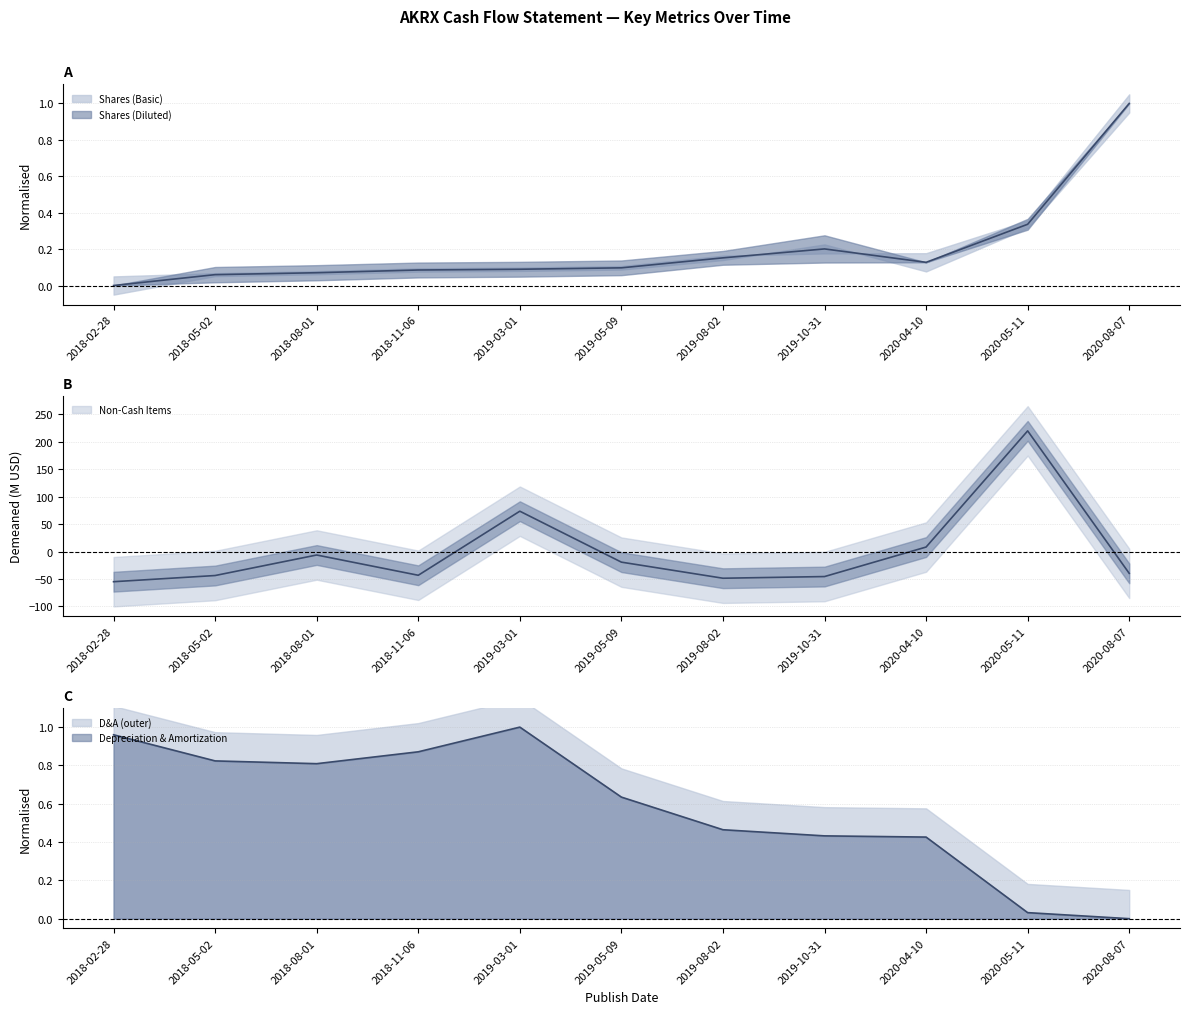

How many positive values does the Non-Cash Items series have?

3